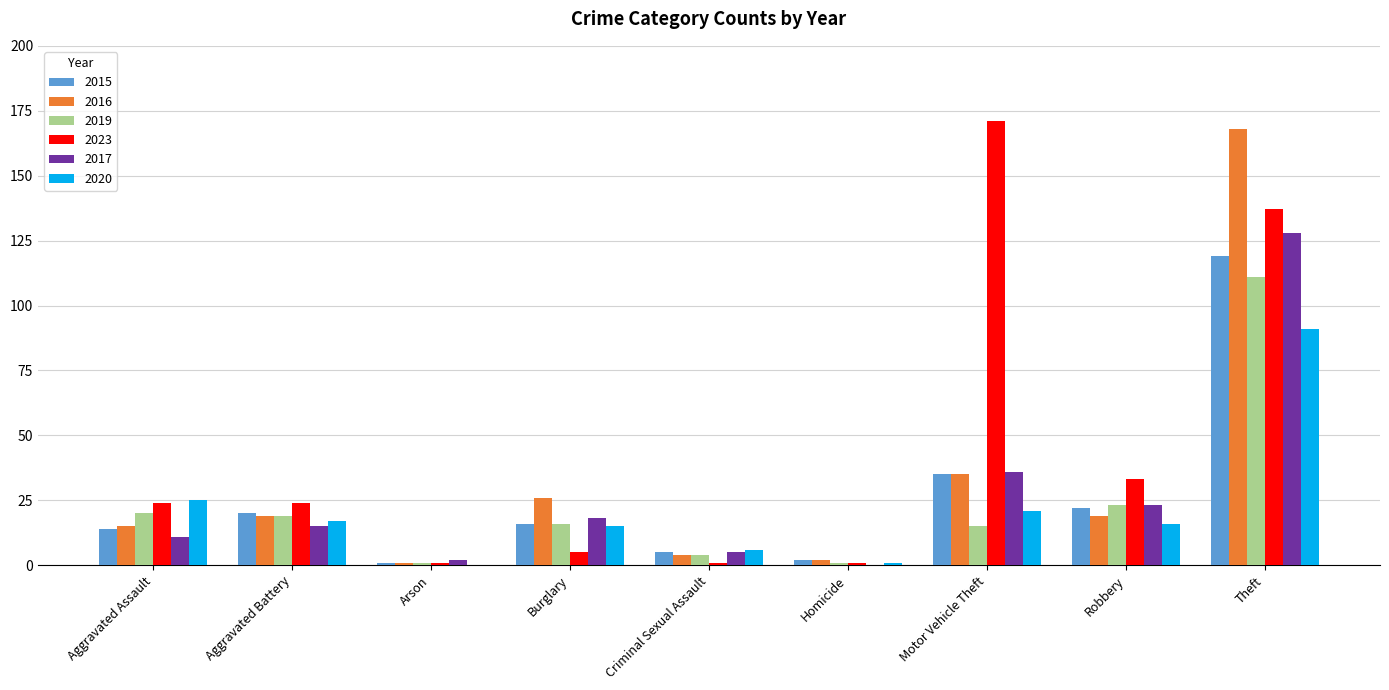

At which label is 2016 closest to 84?

Motor Vehicle Theft